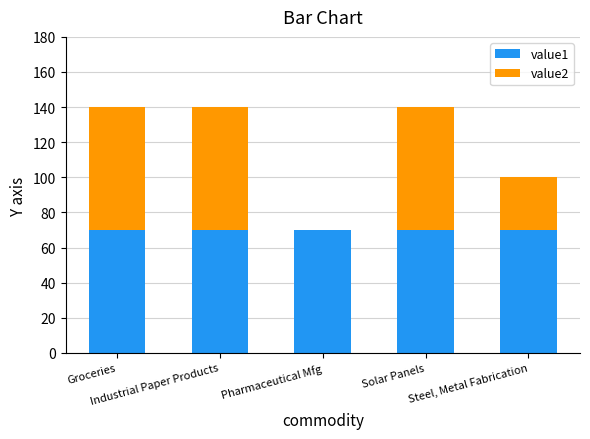

What is the approximate value of value1 at Steel, Metal Fabrication?

70